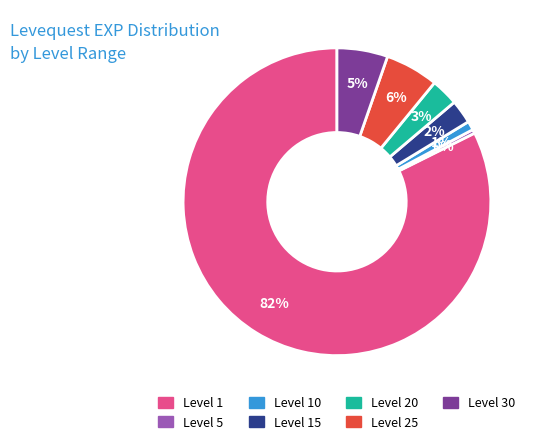

Between Level 10 and Level 30, which is larger?

Level 30